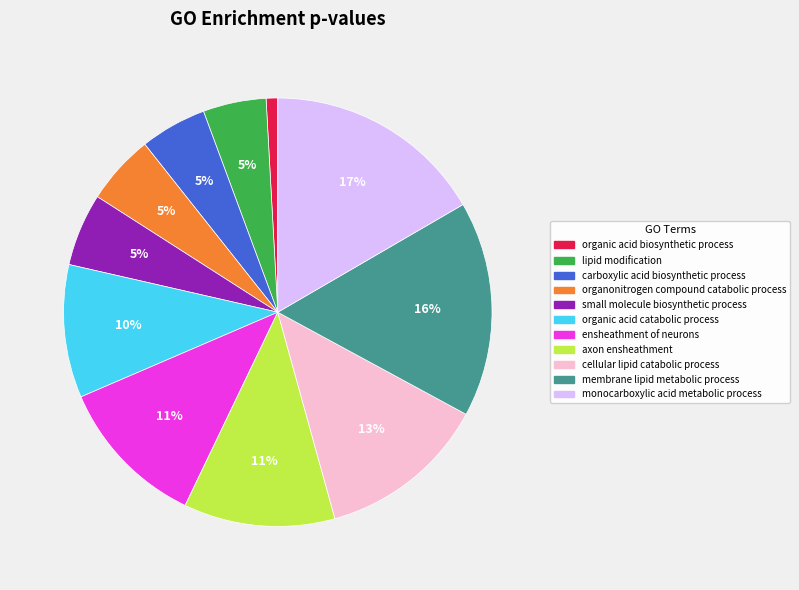

Which slice is the smallest?

organic acid biosynthetic process